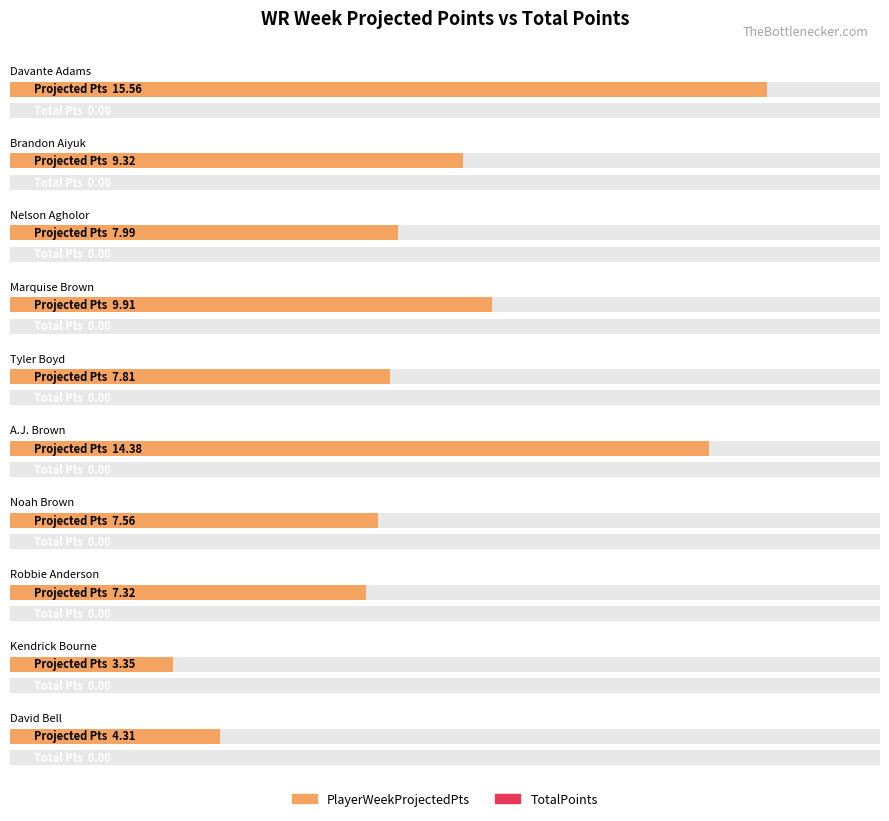

Is the value of TotalPoints at Brandon Aiyuk greater than the value of PlayerWeekProjectedPts at Brandon Aiyuk?

No